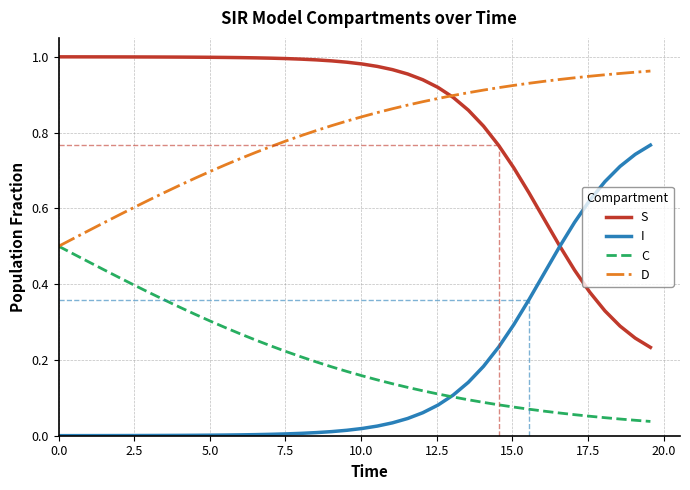

What position from the left is 0.0?

1